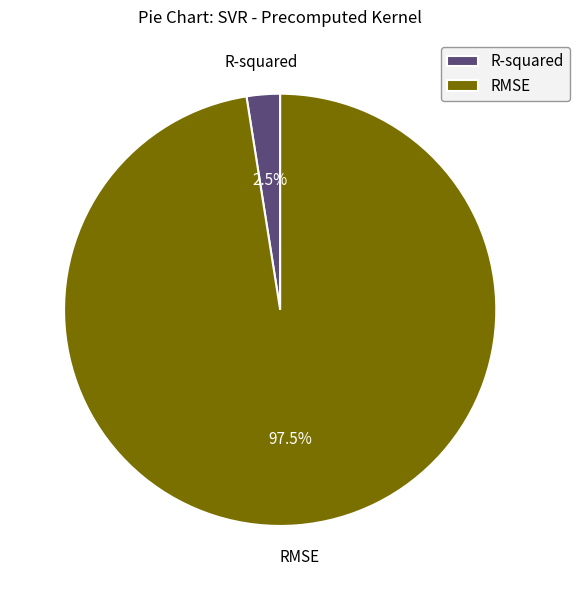

Between RMSE and R-squared, which is larger?

RMSE